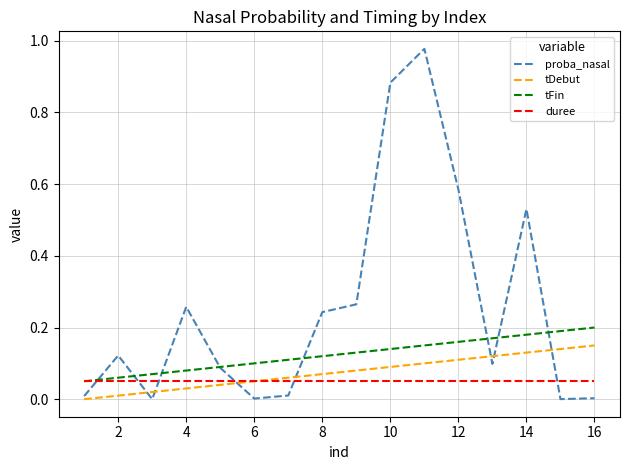

True or false: tFin and tDebut intersect in this chart.

False